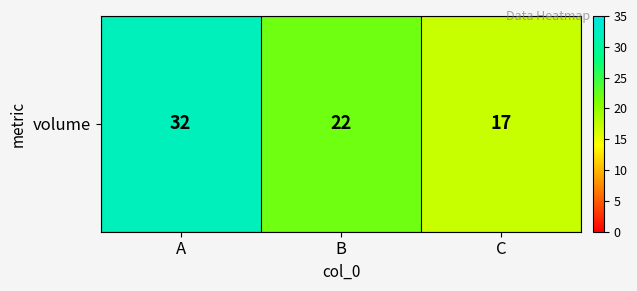

What is the difference between the maximum and minimum values?

15